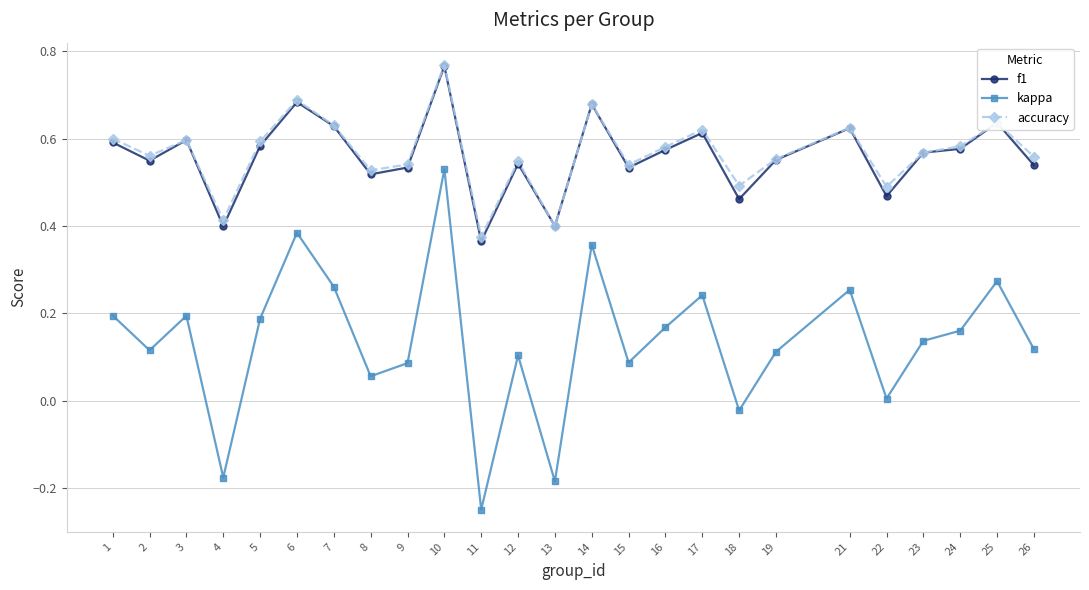

Count the number of categories in the chart.

25